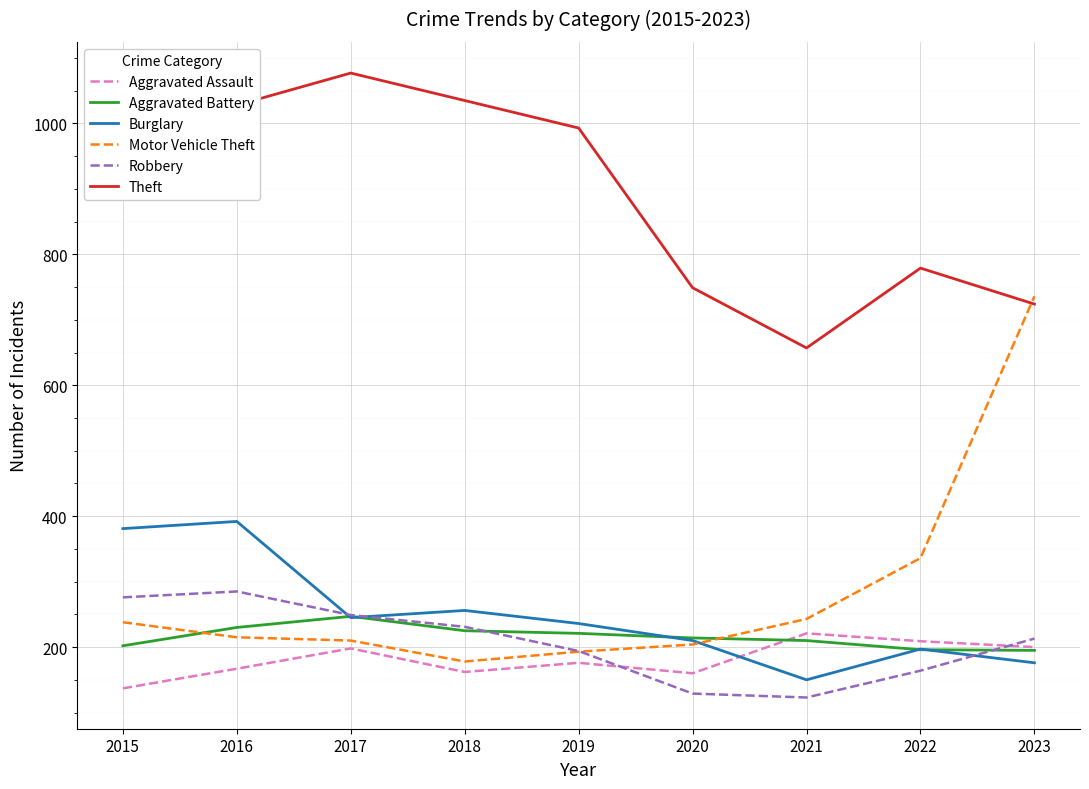

Is the value of Motor Vehicle Theft at 2022 greater than the value of Aggravated Assault at 2023?

Yes